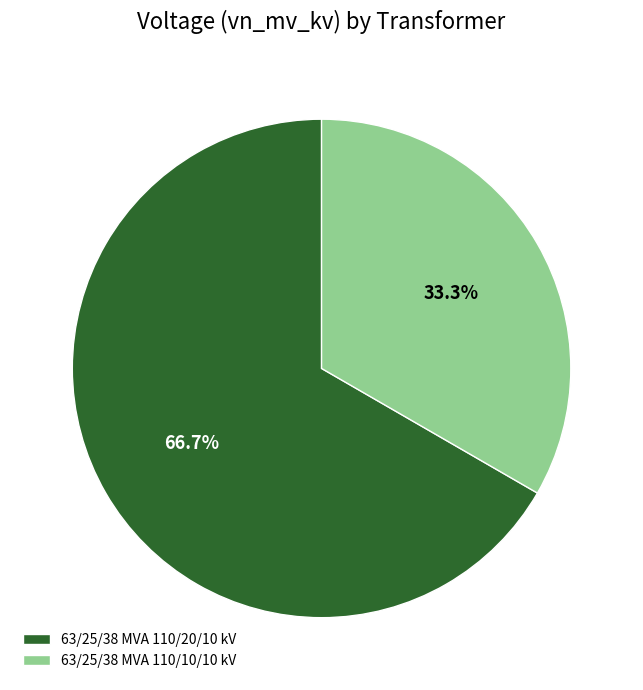

What is the total percentage of 63/25/38 MVA 110/10/10 kV and 63/25/38 MVA 110/20/10 kV?

100.0%